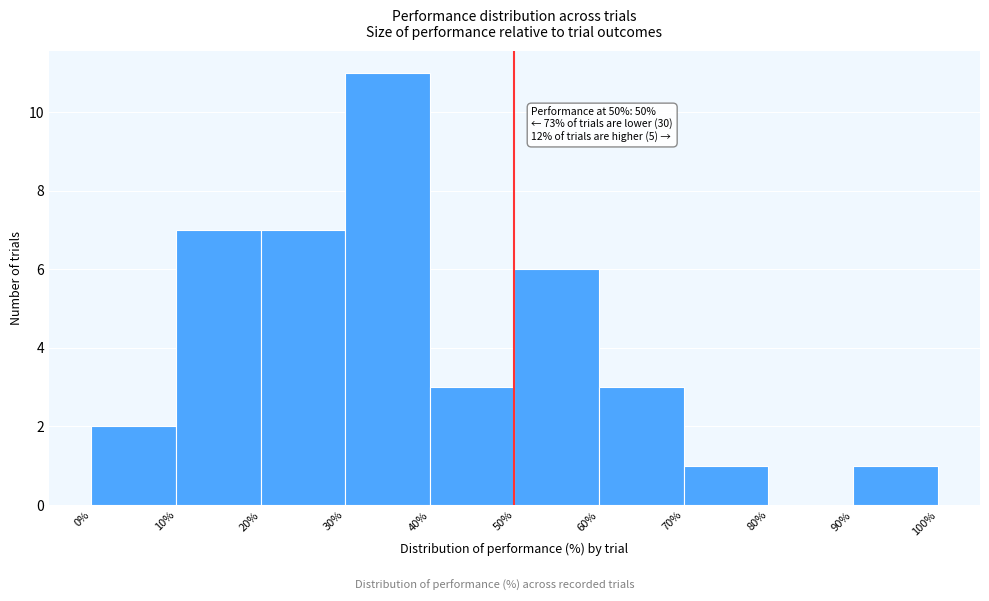

Which range on the x-axis has the tallest bar?

30% to 40%